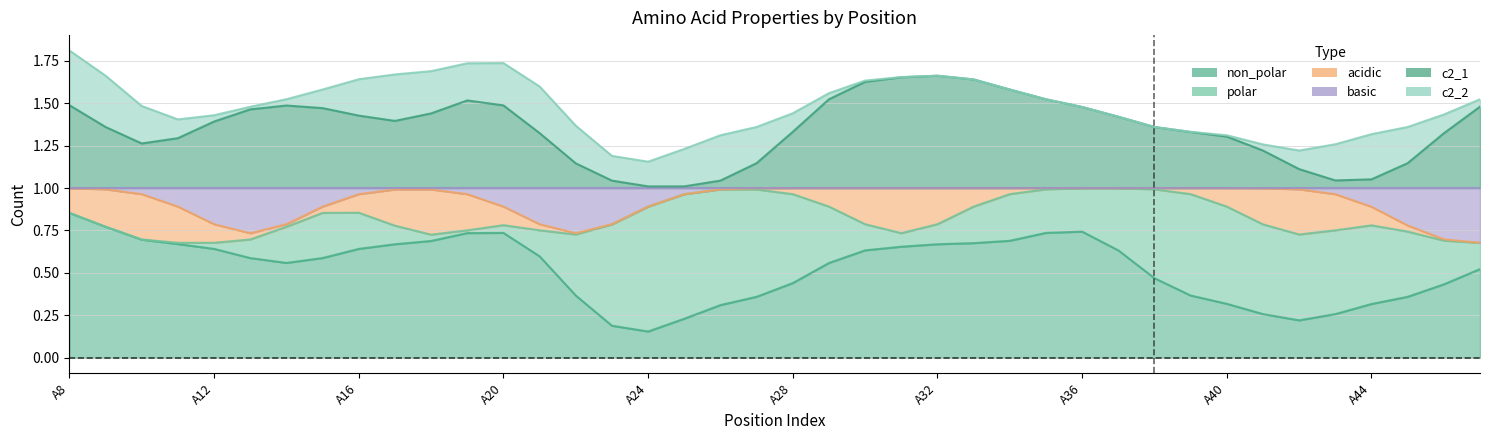

How many intersections are there between polar and c2_2?

4